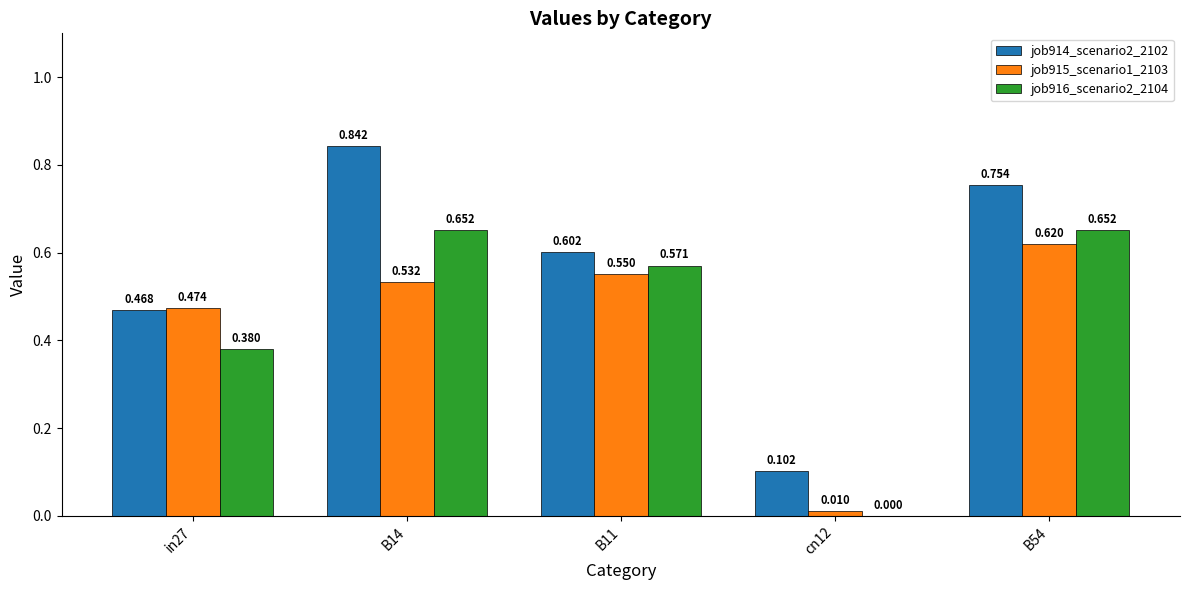

How many groups of bars are there?

5